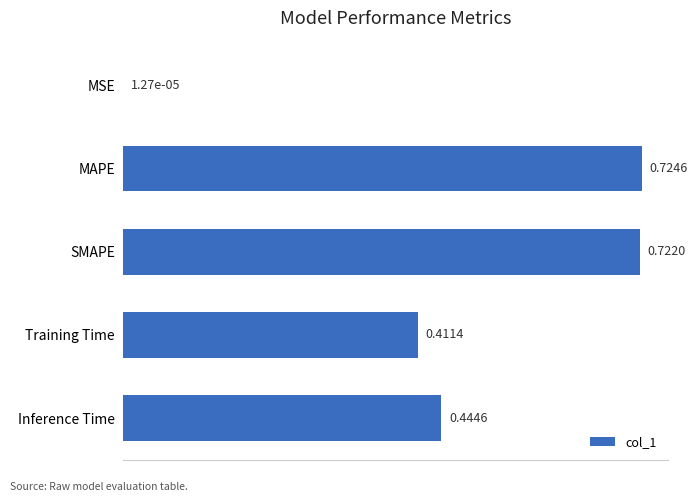

What is the sum of all values?

2.3